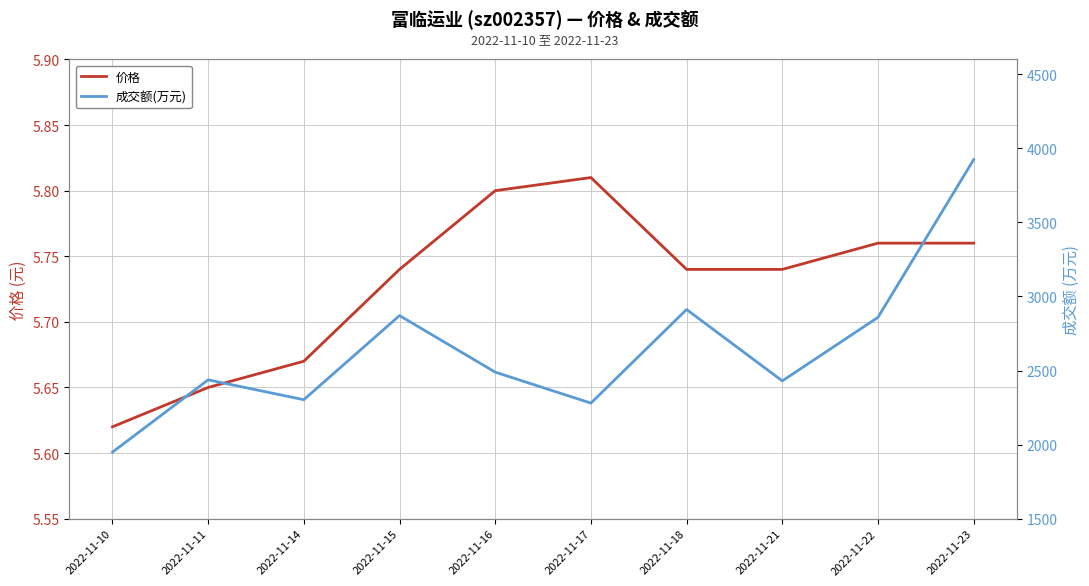

True or false: 价格 and 成交额(万元) intersect in this chart.

False